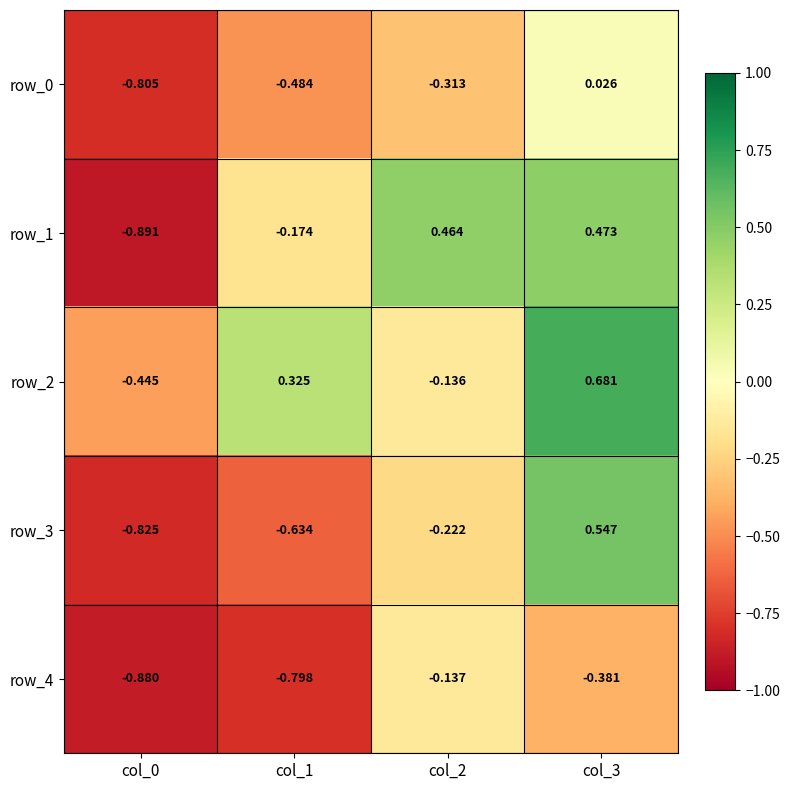

At how many categories does at least one series exceed 0?

3